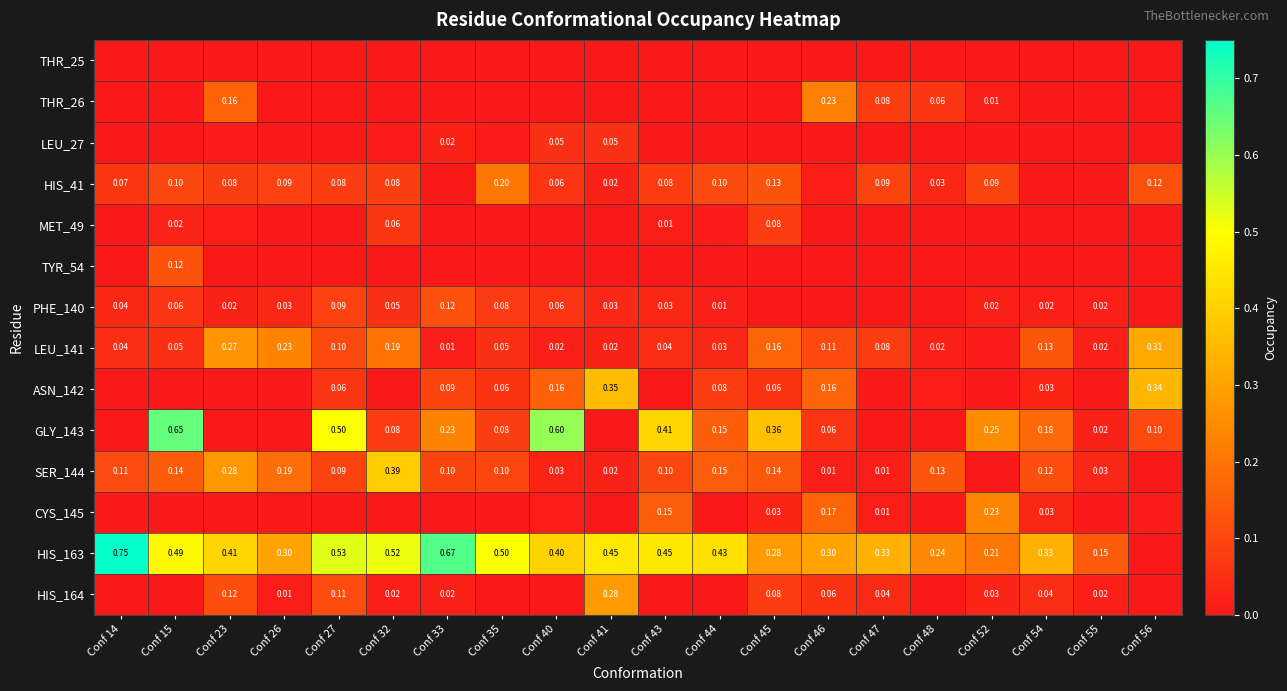

Is the value of ASN_142 at Conf 40 greater than the value of SER_144 at Conf 23?

No